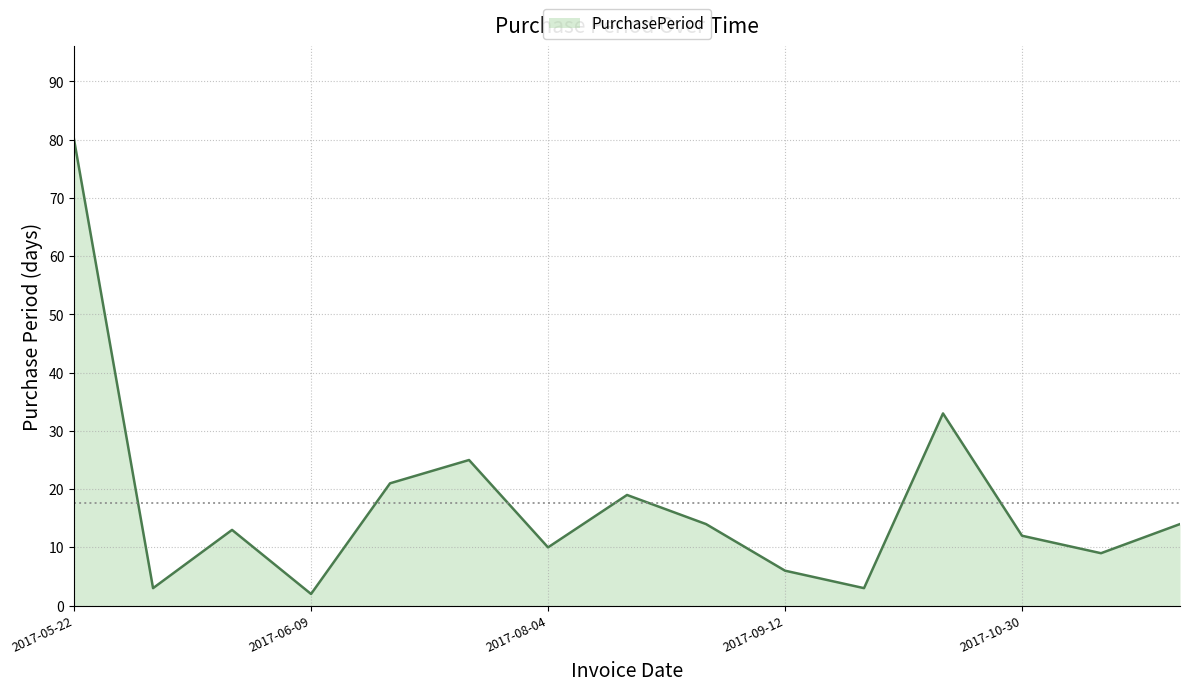

What is the difference between the maximum and minimum values?

78